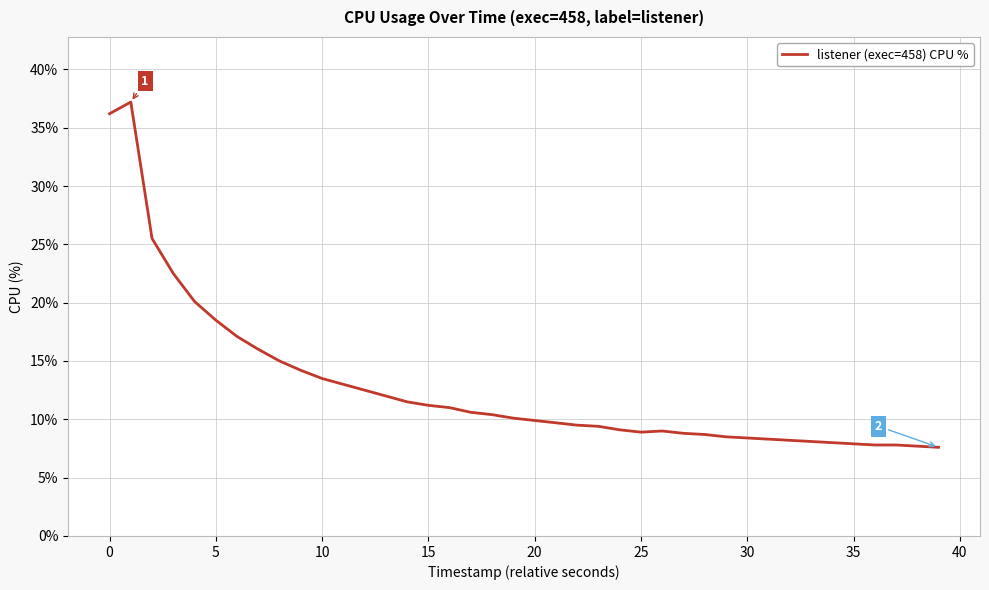

What is the smallest value displayed?

7.6